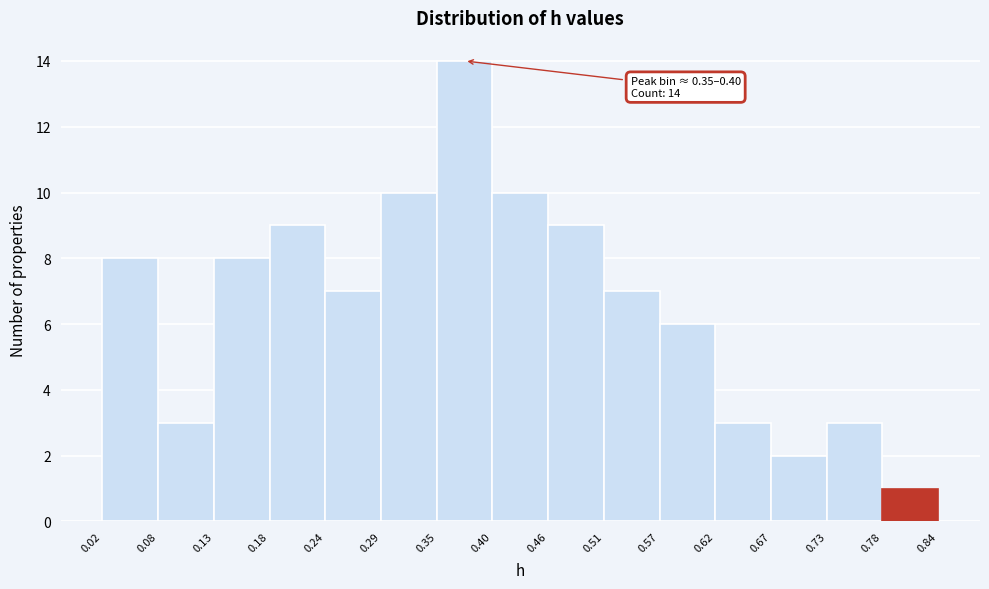

Over which range of the x-axis is the bar tallest?

0.35 to 0.40